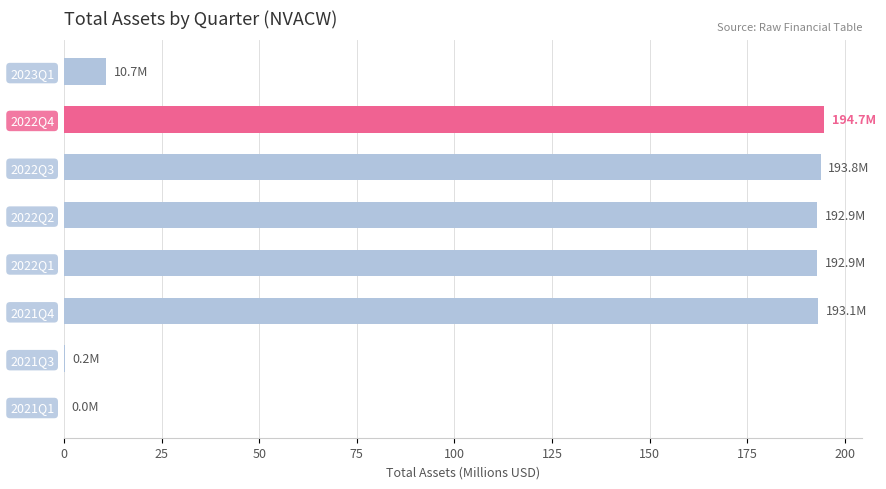

What is the ratio of the value at 2022Q3 to the value at 2022Q4?

1.0